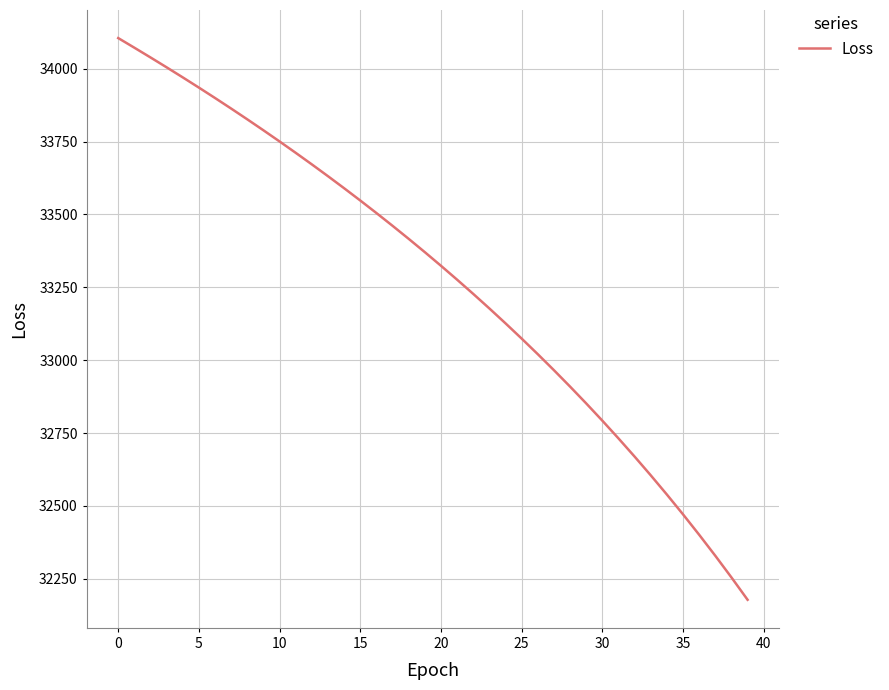

What is the difference between the maximum and minimum values?

1926.4